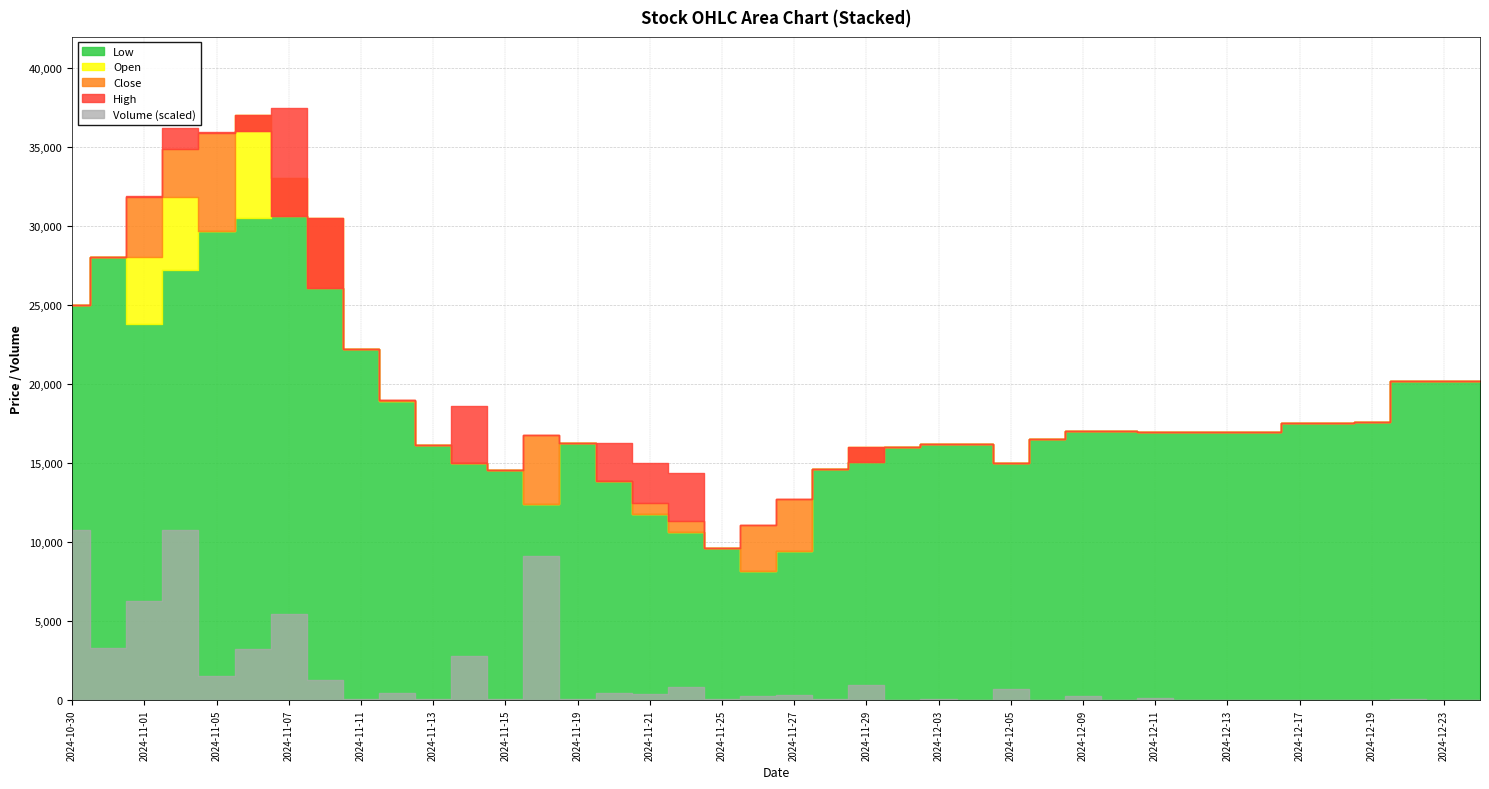

What are all the series names shown in the legend?

Close, High, Low, Open, Volume